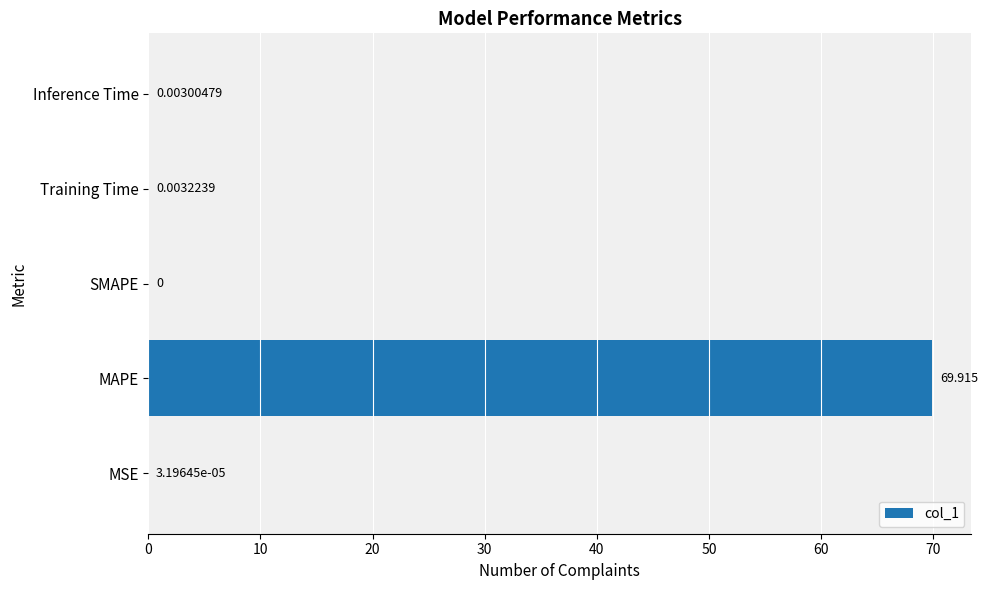

Which has a higher value, SMAPE or MSE?

MSE